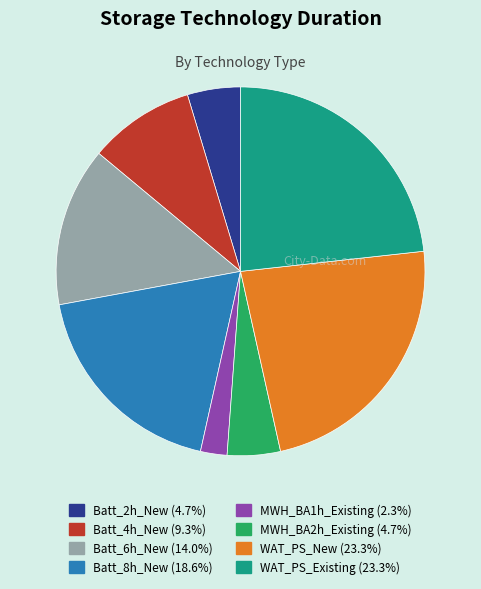

Does any single category account for the majority?

No